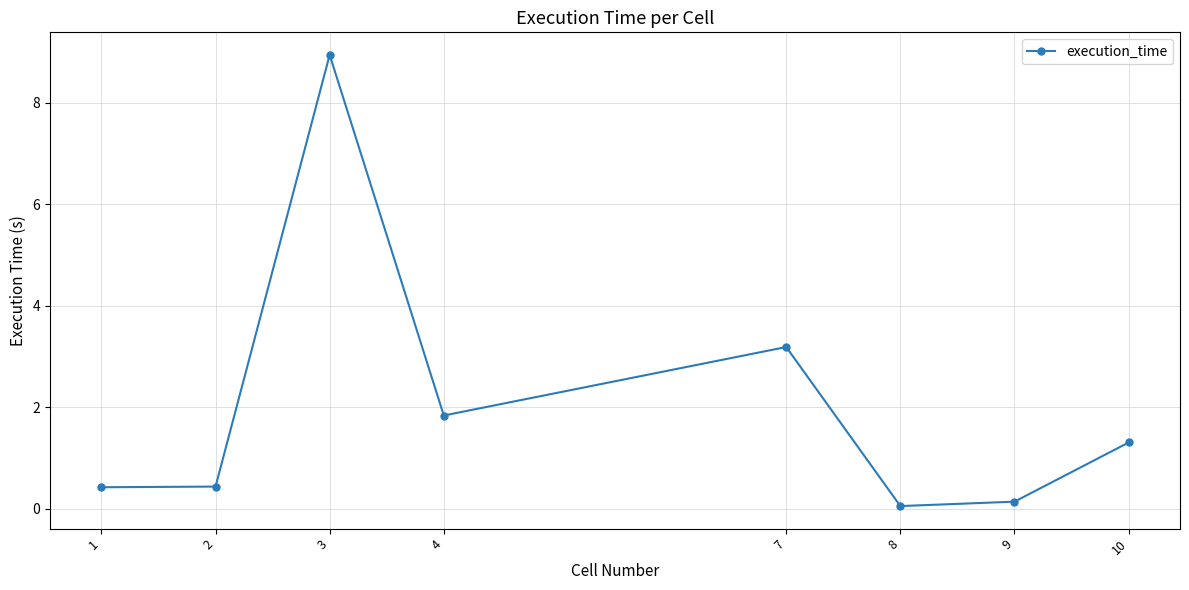

True or false: there are more than 2 points higher than both neighbors.

False